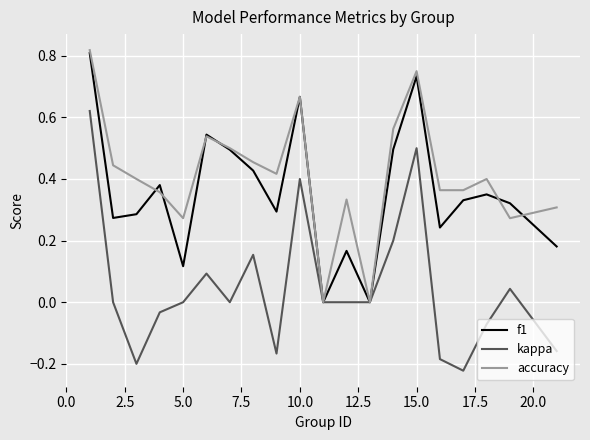

List the series in order of their overall mean, highest first.

accuracy, f1, kappa